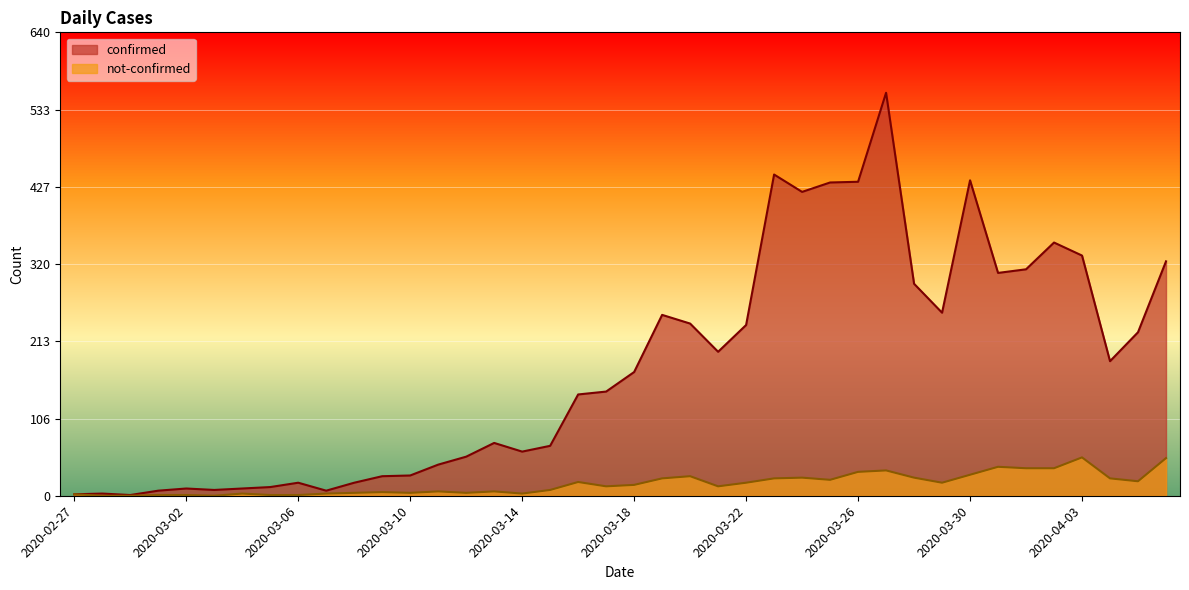

Between 2020-03-28 and 2020-03-19, which is larger?

2020-03-28